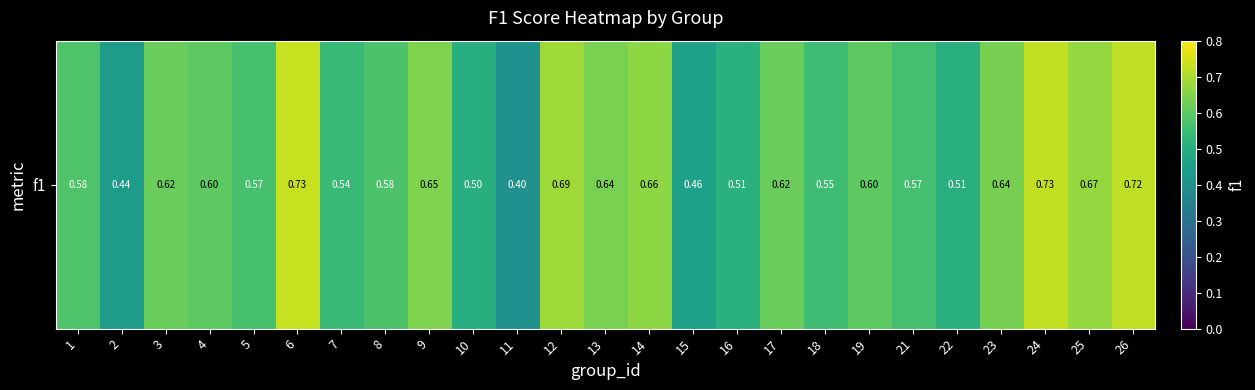

How many categories are shown in the chart?

25